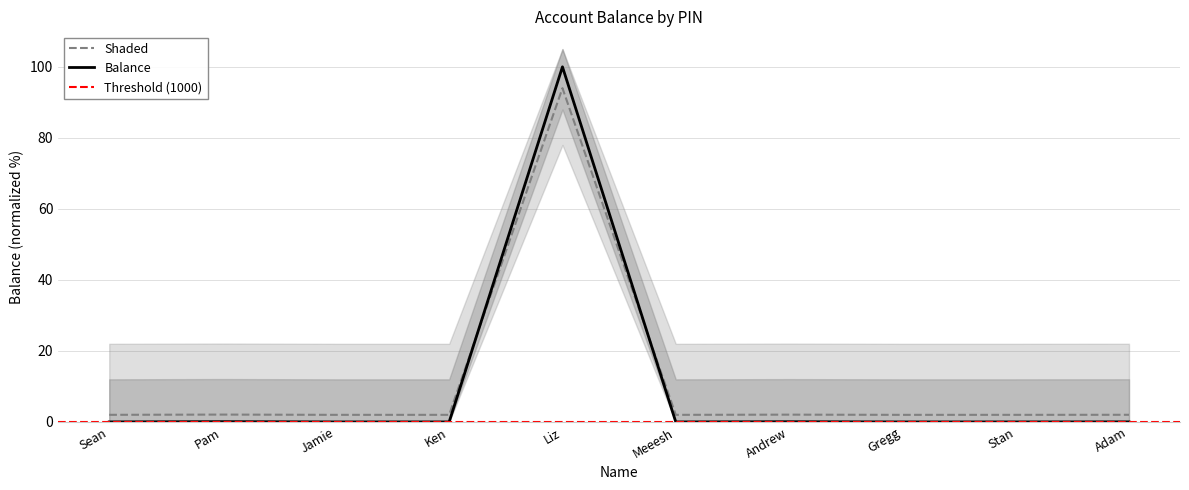

True or false: the data shows 0.0 at Pam.

False